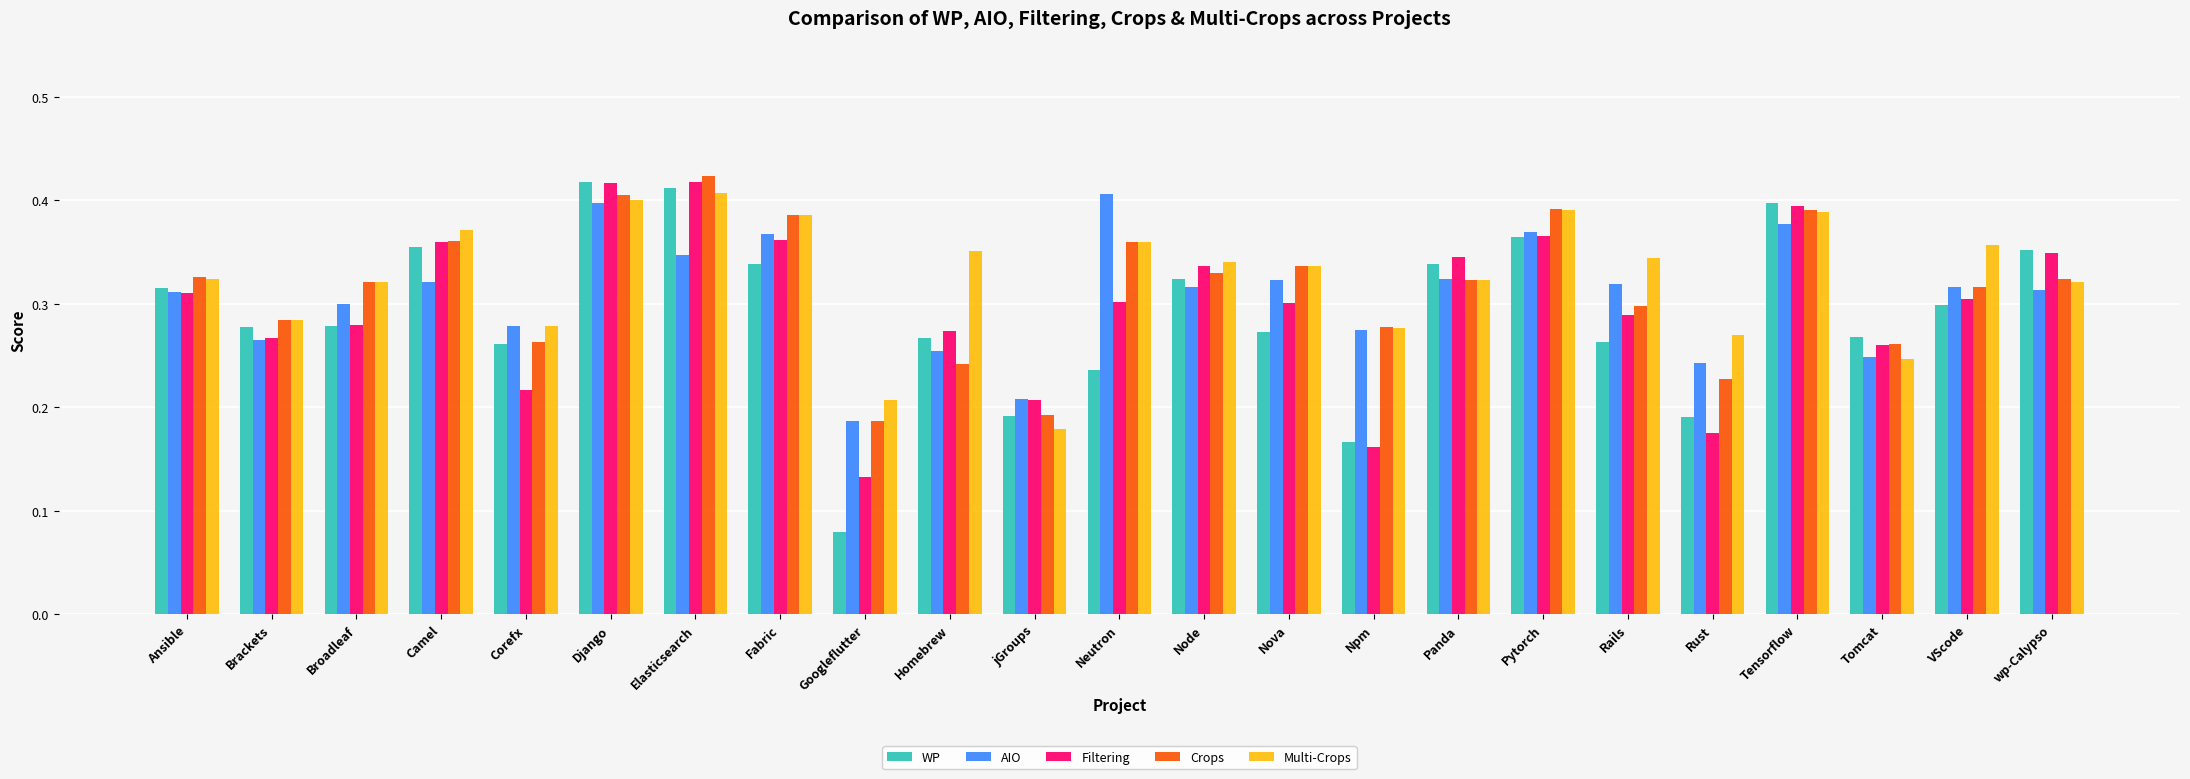

At which label does WP reach its minimum?

Googleflutter